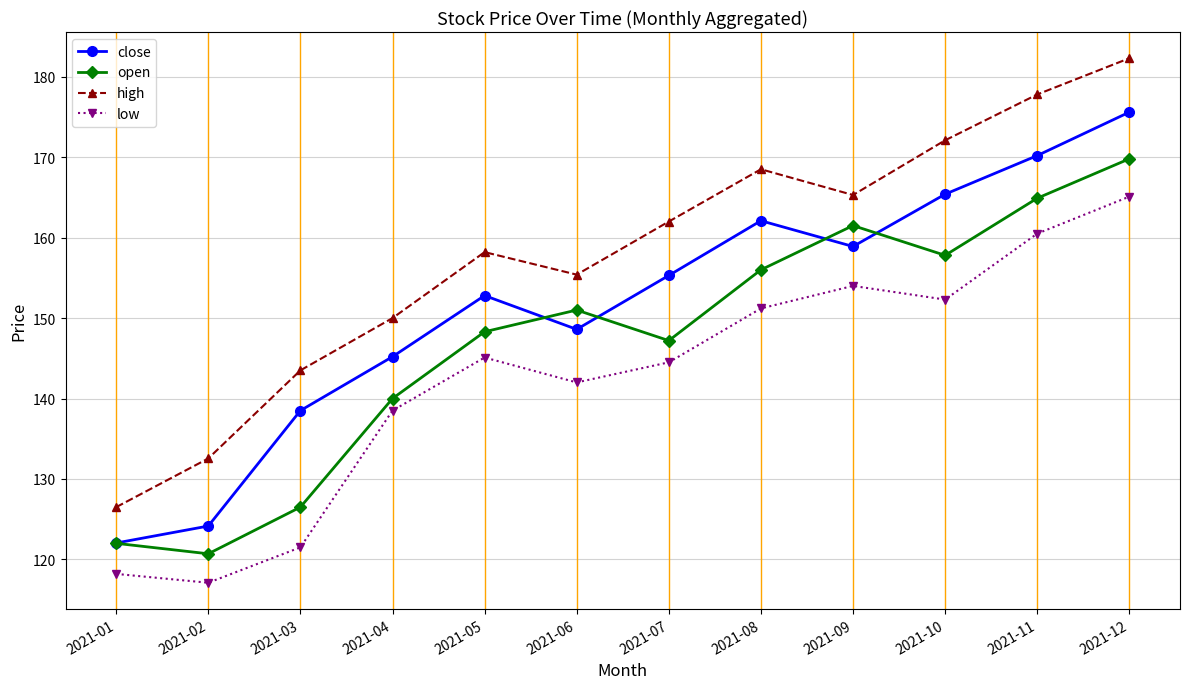

The close series shows 84.4 at 2021-12. True or false?

False